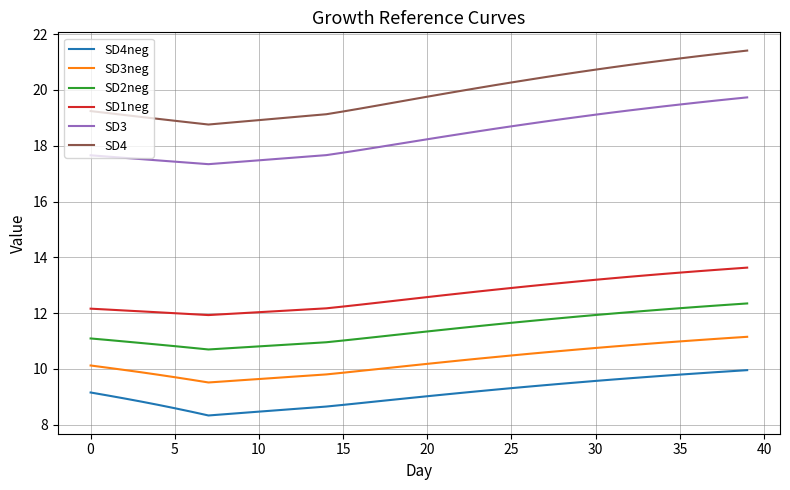

True or false: SD2neg and SD3neg intersect in this chart.

False